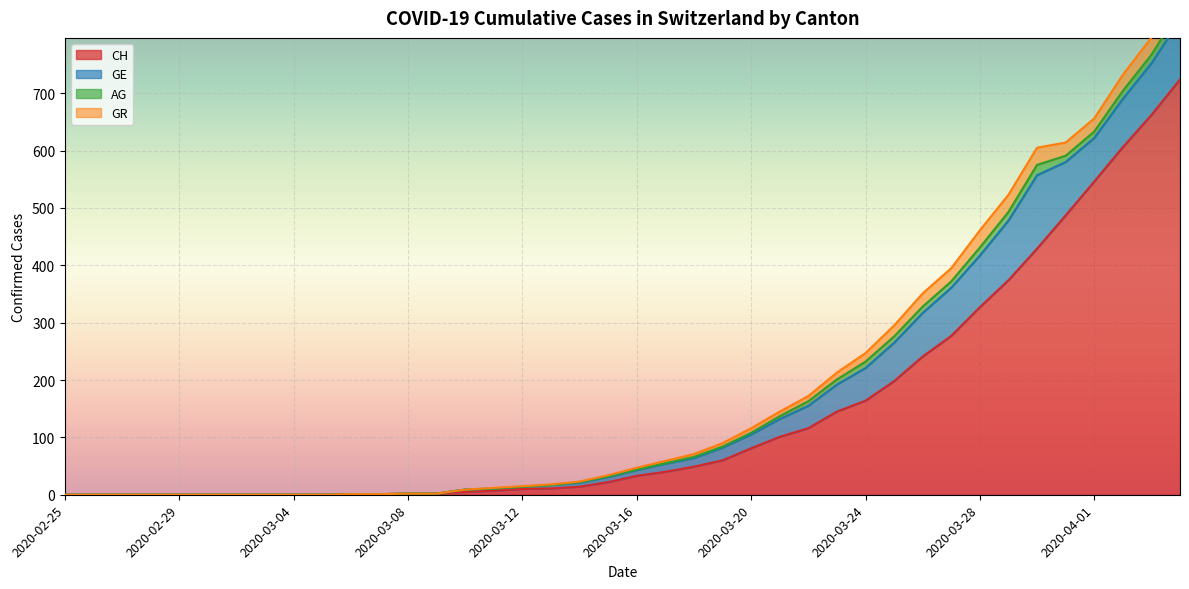

At which label does CH first exceed 33?

2020-03-17